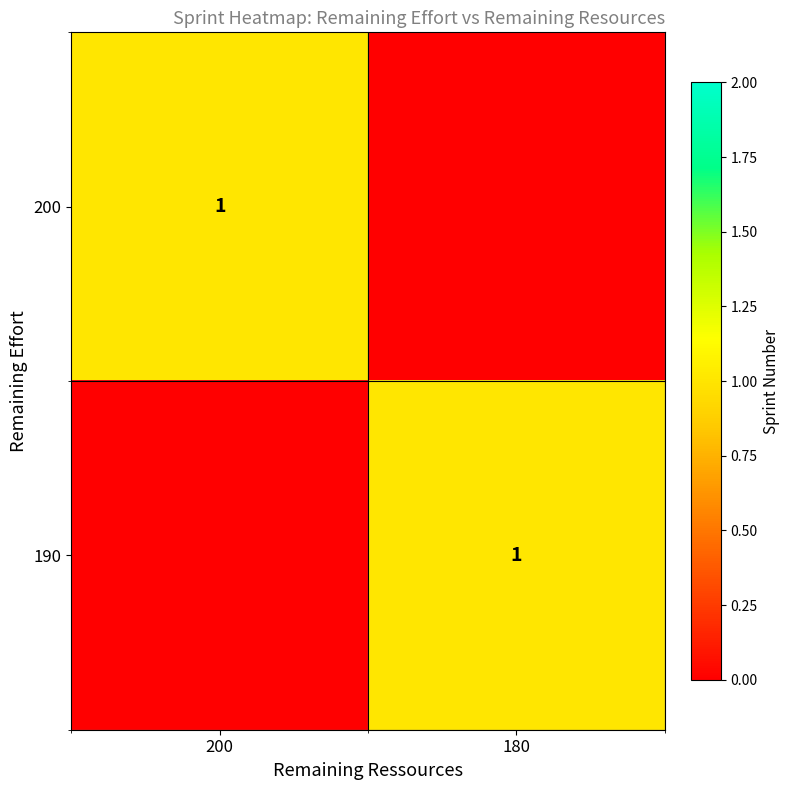

The 200 series shows 1 at 200. True or false?

True